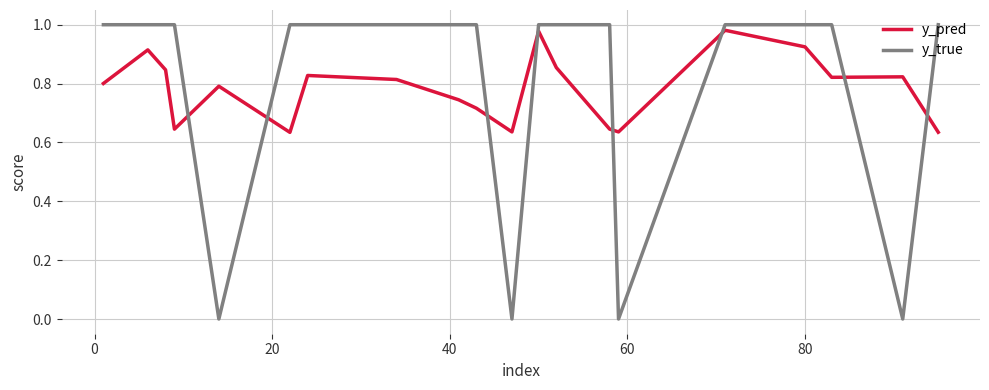

How many lines are shown in the chart?

2